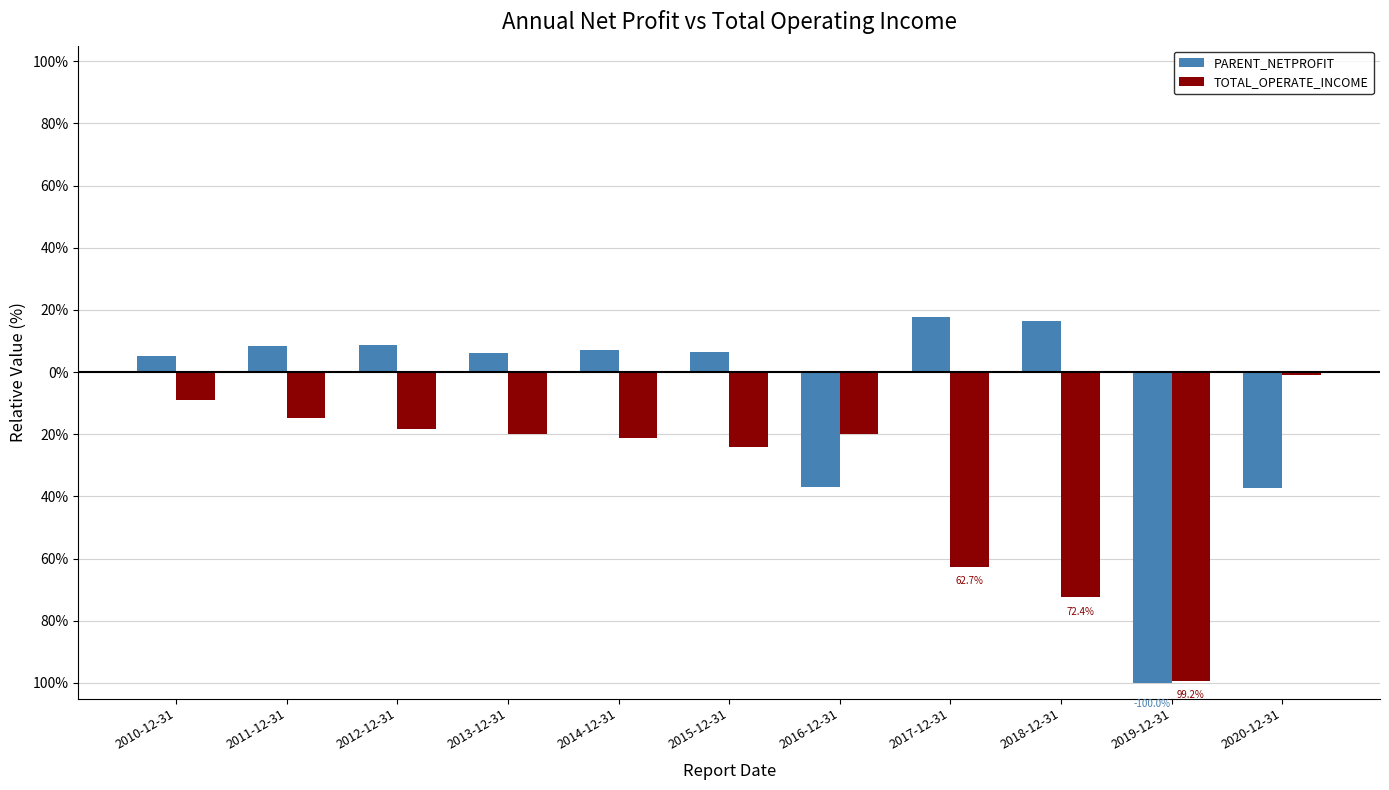

Reading left to right, list all the values displayed in this chart.

PARENT_NETPROFIT: 5.2	8.3	8.7	6.2	7.2	6.5	-36.9	17.8	16.3	-100.0	-37.2
TOTAL_OPERATE_INCOME: -8.9	-14.6	-18.1	-19.8	-21.3	-24.1	-20.0	-62.7	-72.4	-99.2	-0.8